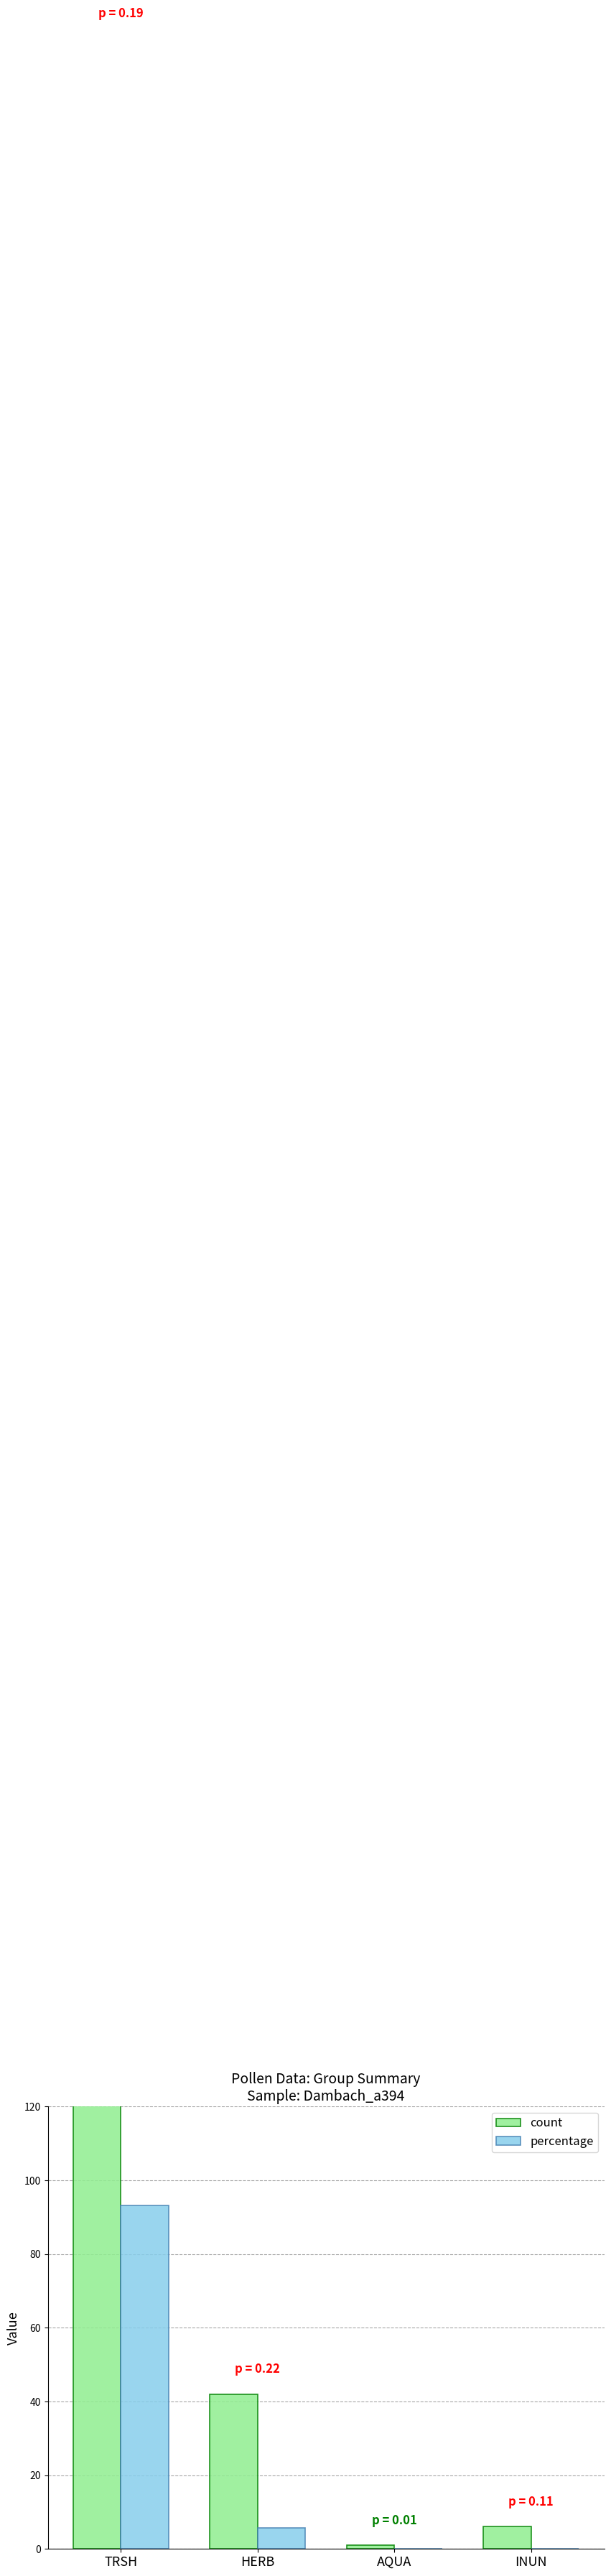

At how many categories does at least one series exceed 322?

1